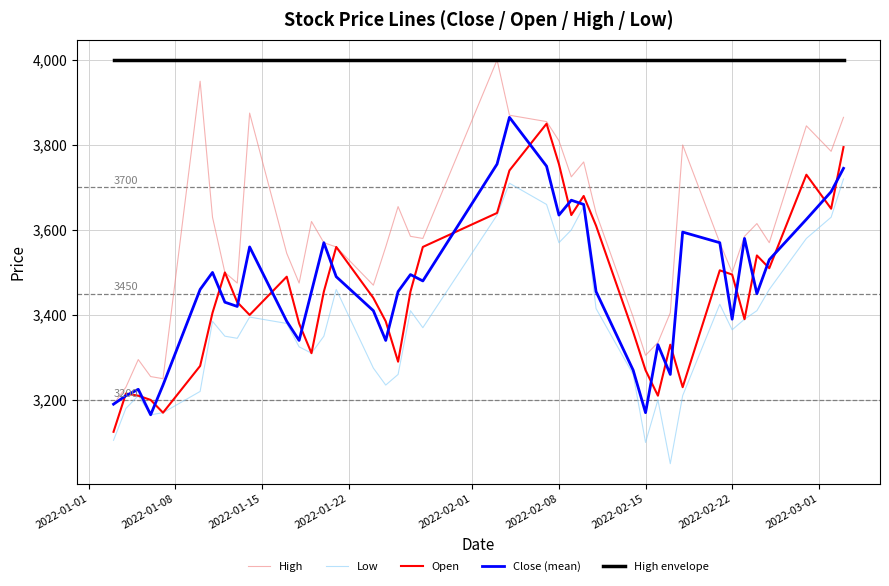

Which series has the largest total across all categories?

High envelope